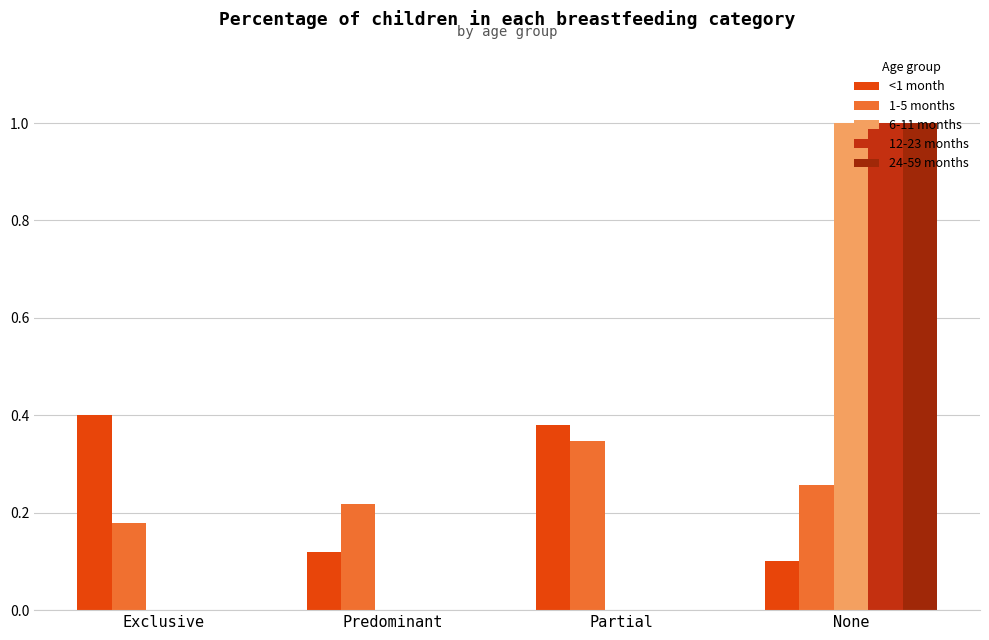

List the labels in order of 1-5 months value, smallest first.

Exclusive, Predominant, None, Partial